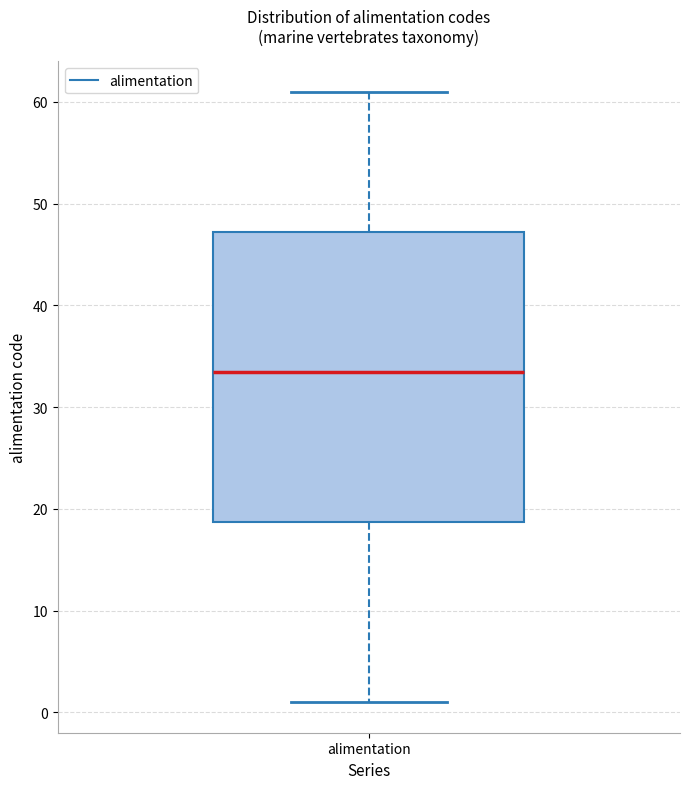

Read this box plot against the y-axis: the position of the median line, the range covered by the box, and the ends of both whiskers. The values are not printed on the chart, so give them approximately, as read against the axis.

median 34, box 19 to 47, whiskers 1 to 61